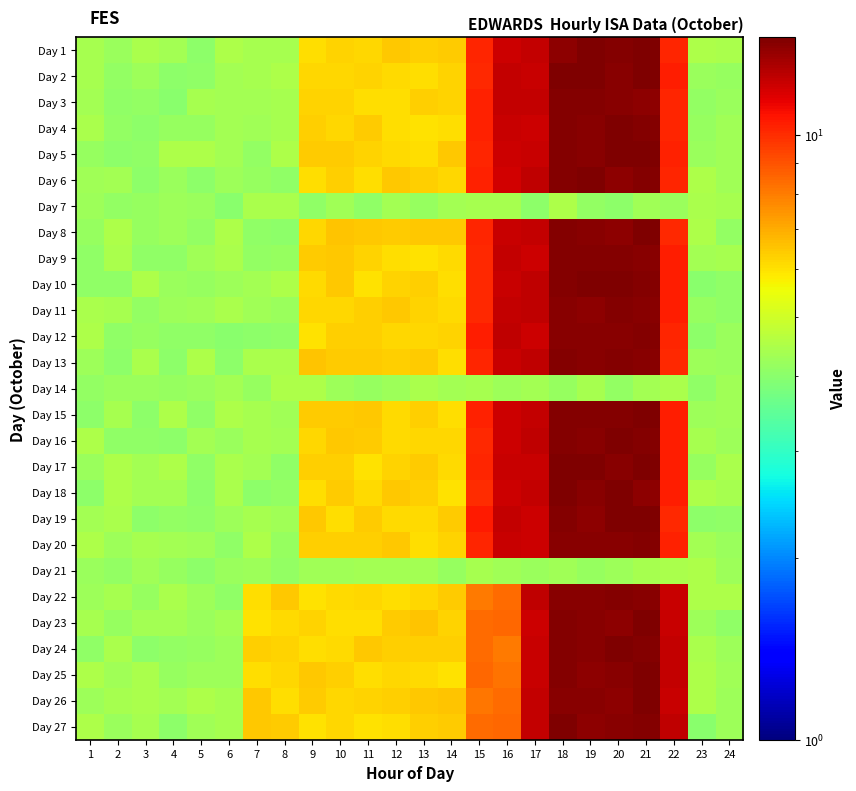

How many data points does each series have?

24